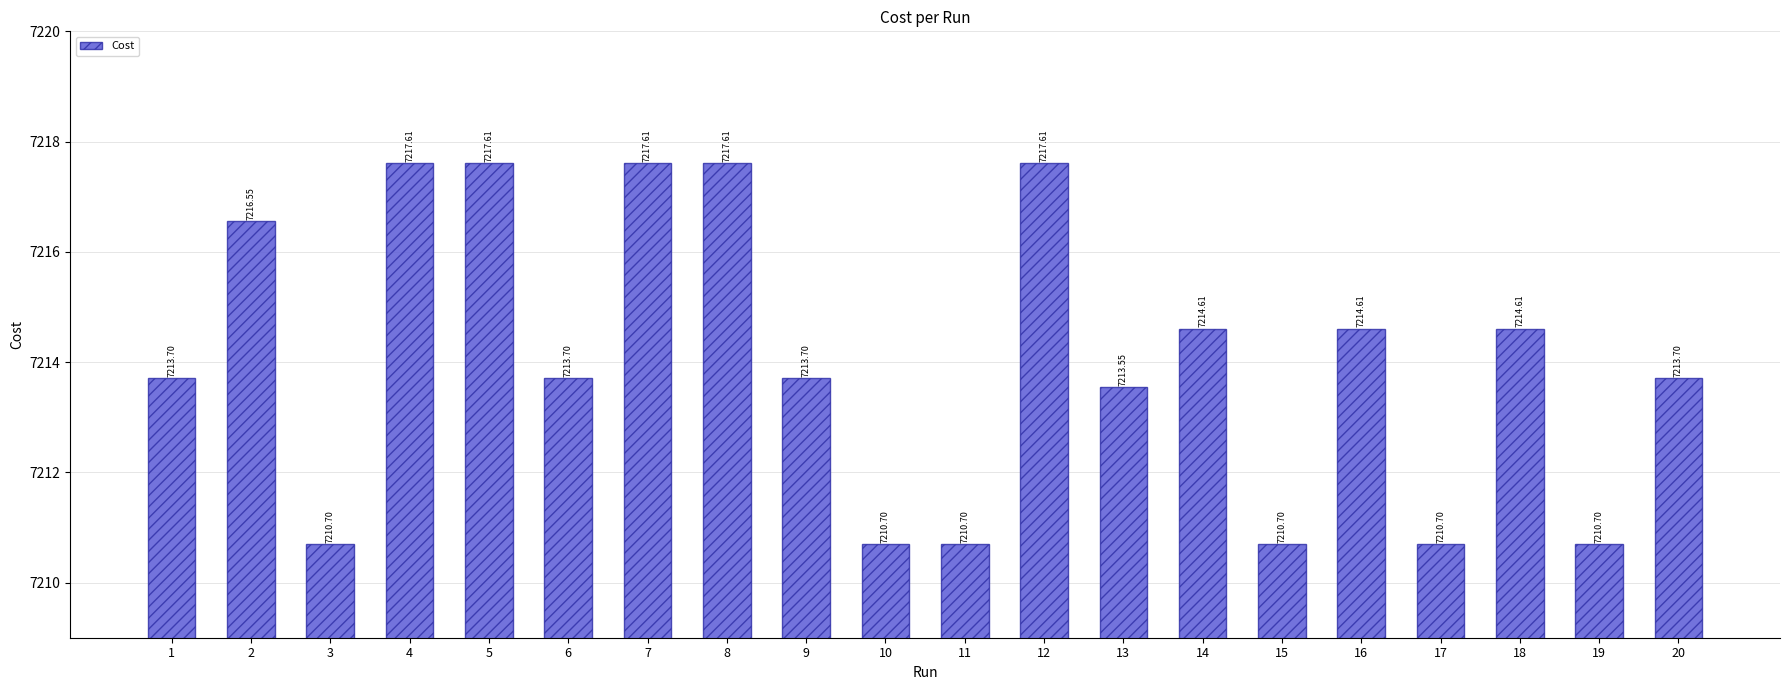

What is the difference between the second highest and second lowest values?

6.9